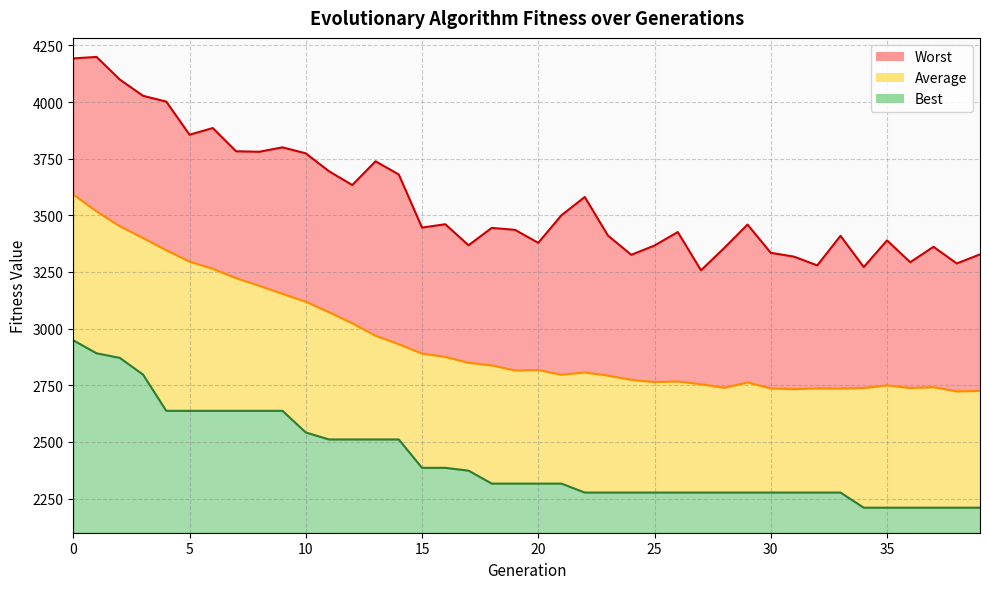

The Worst series shows 3410.3 at 23. True or false?

True